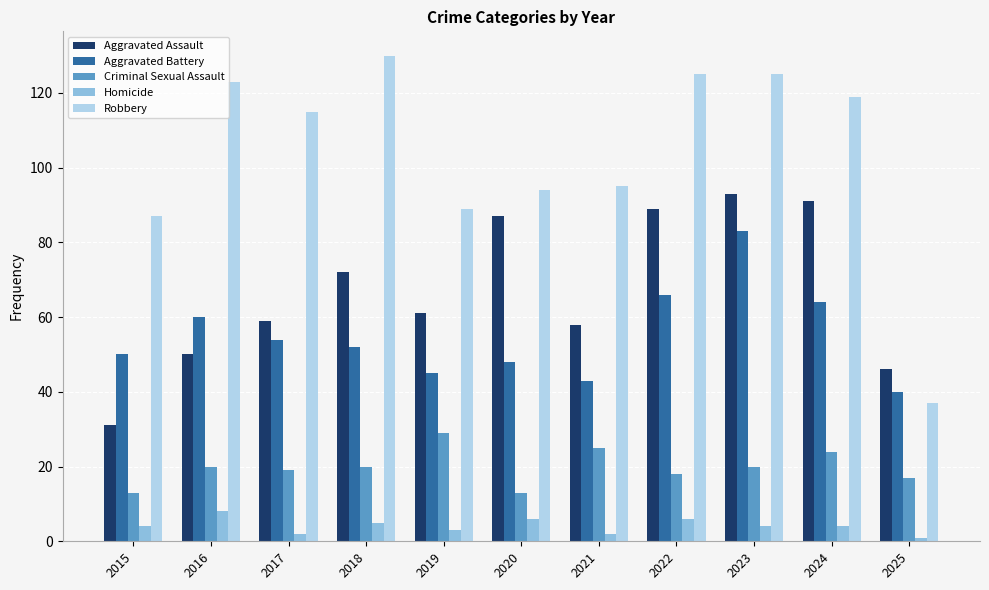

What are all the series names shown in the legend?

Aggravated Assault, Aggravated Battery, Criminal Sexual Assault, Homicide, Robbery